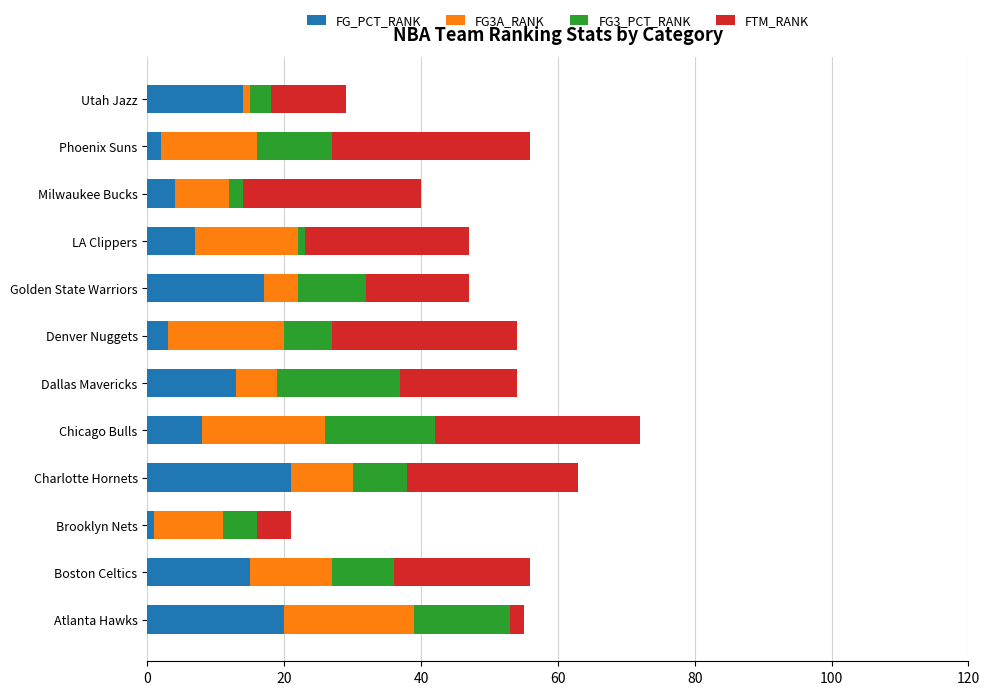

Count the number of categories in the chart.

12